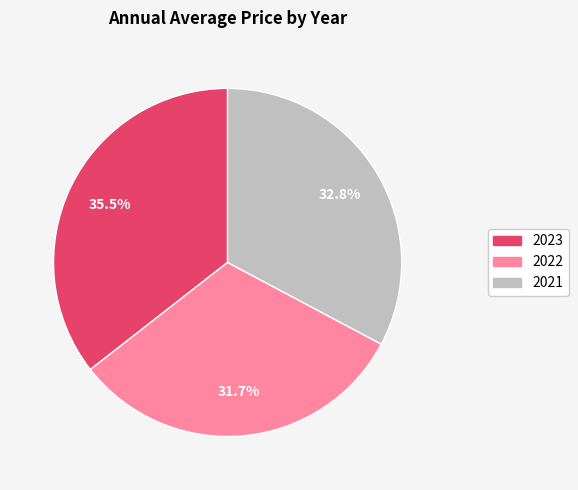

Is it true that 2022 is 41% of the pie?

False